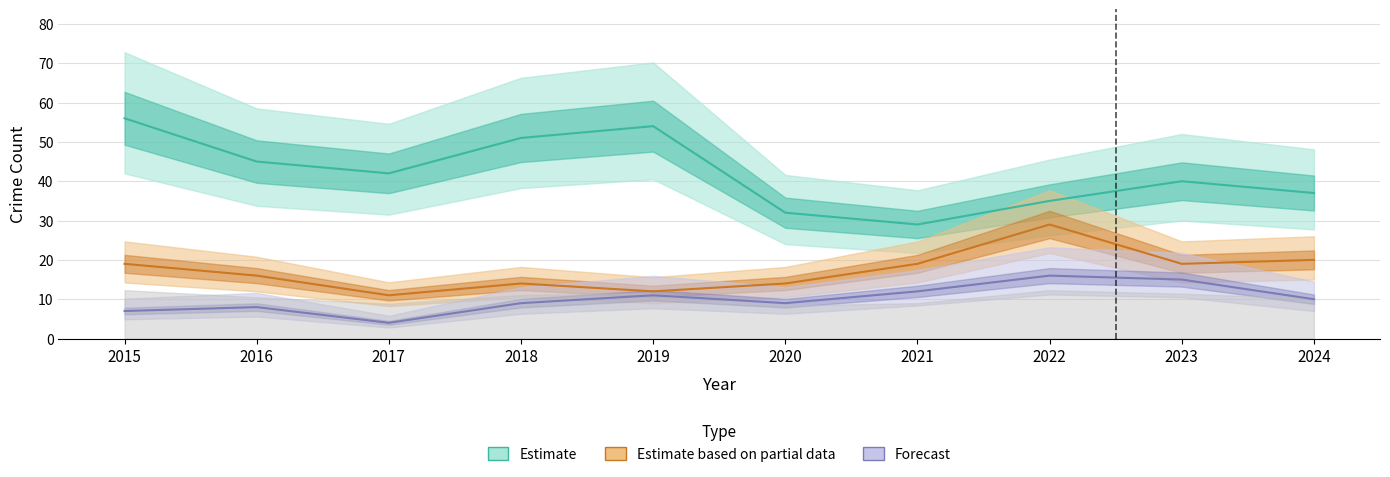

What is the difference between the maximum and minimum values in the Robbery (Partial) series?

18